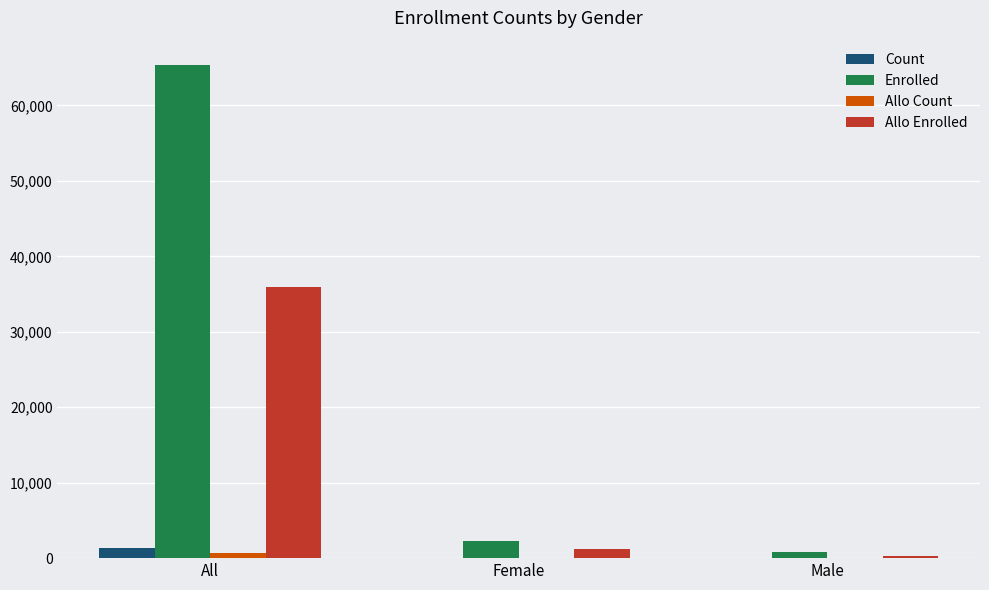

What is the total value across all series at All?

103361